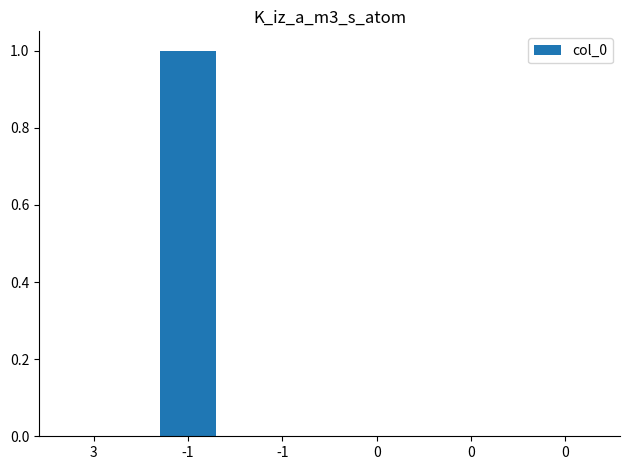

How many data points does each series have?

6